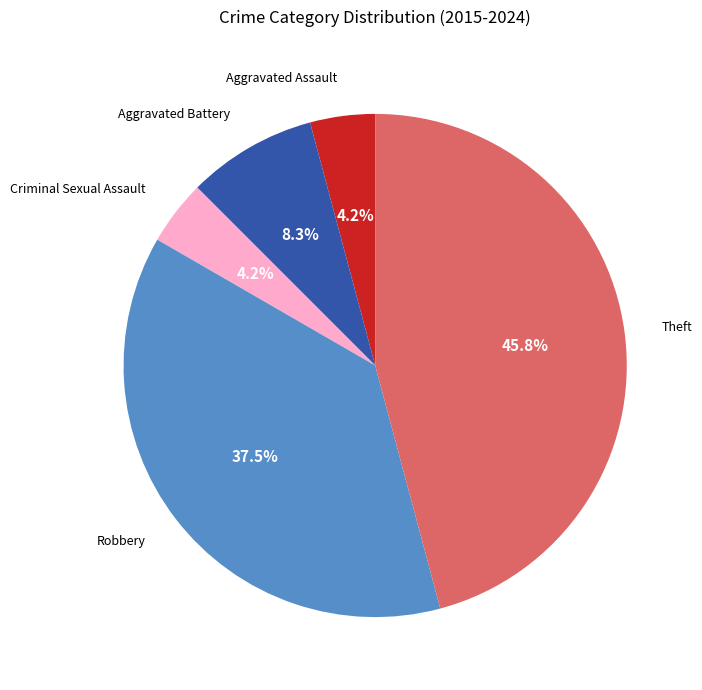

Which has a higher value, Aggravated Battery or Aggravated Assault?

Aggravated Battery